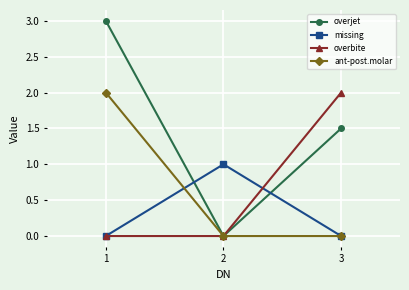

List the labels in order of overjet value, smallest first.

2, 3, 1